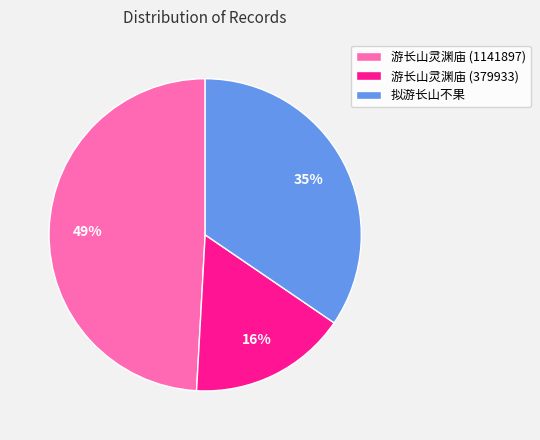

Is the sum of 游长山灵渊庙 (379933) and 拟游长山不果 greater than half?

Yes